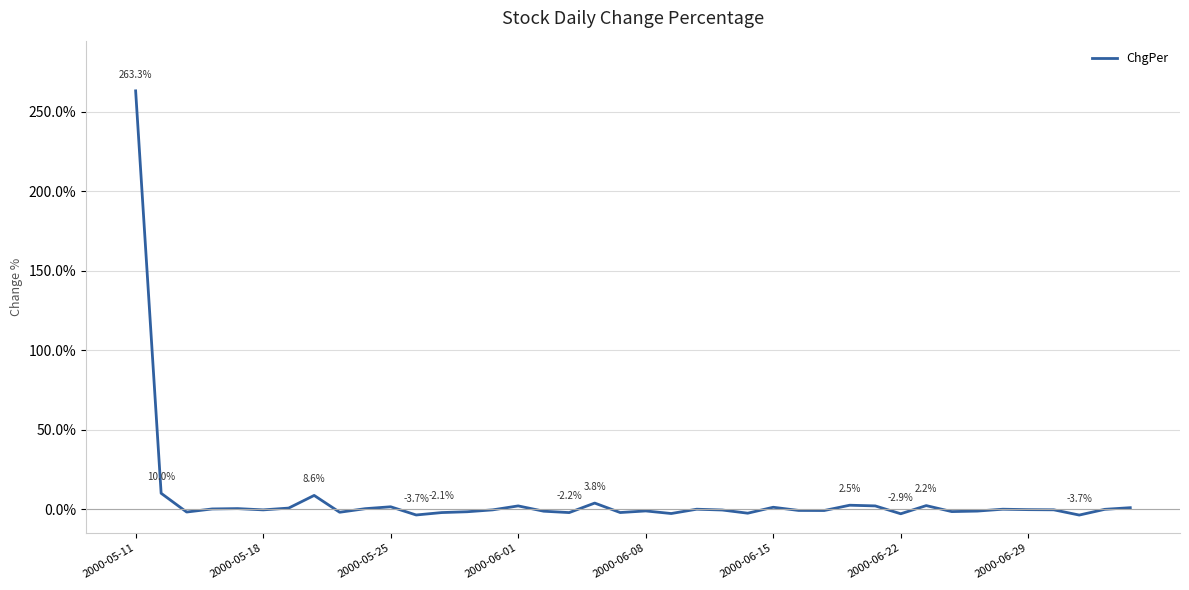

What is the greatest value displayed?

263.3